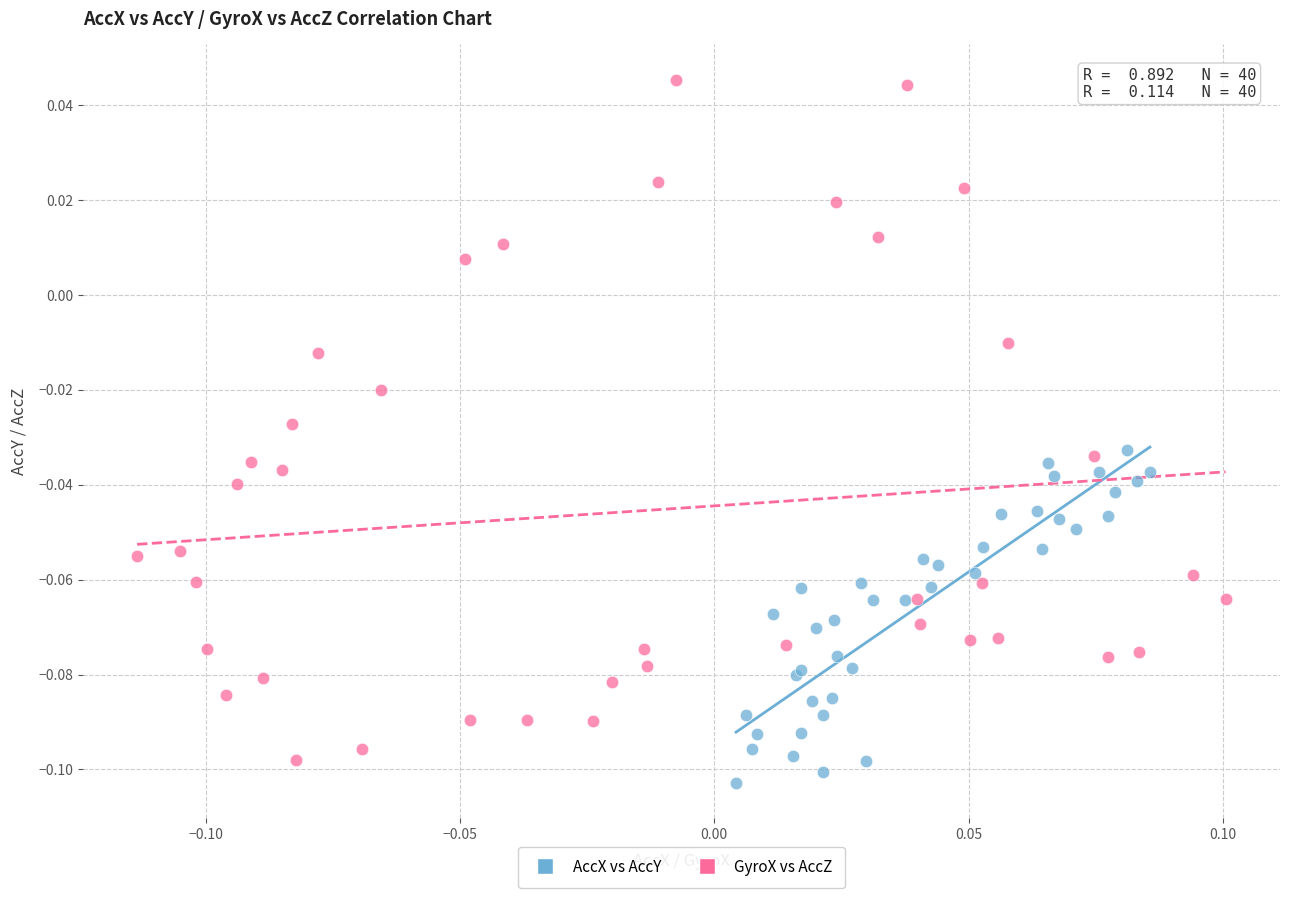

Which series contains the highest Y value?

GyroX vs AccZ